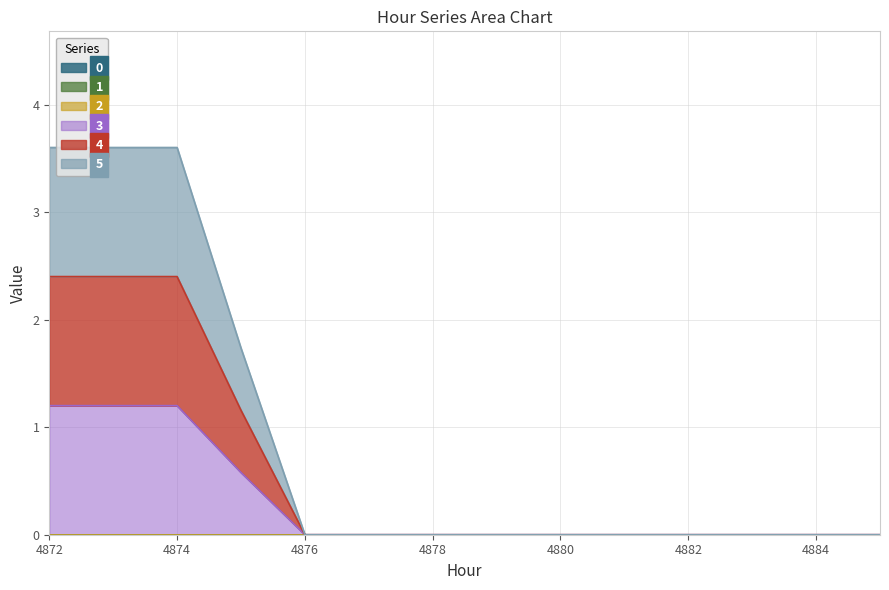

At which category is the sum across all series the highest?

4872